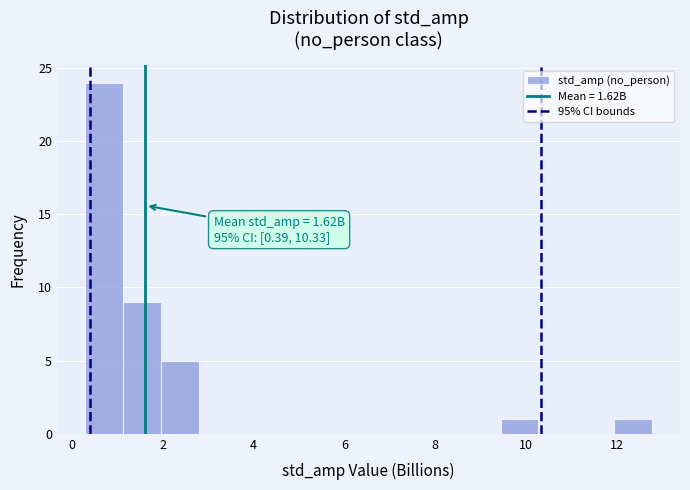

Which range on the x-axis has the tallest bar?

0.2 to 1.2